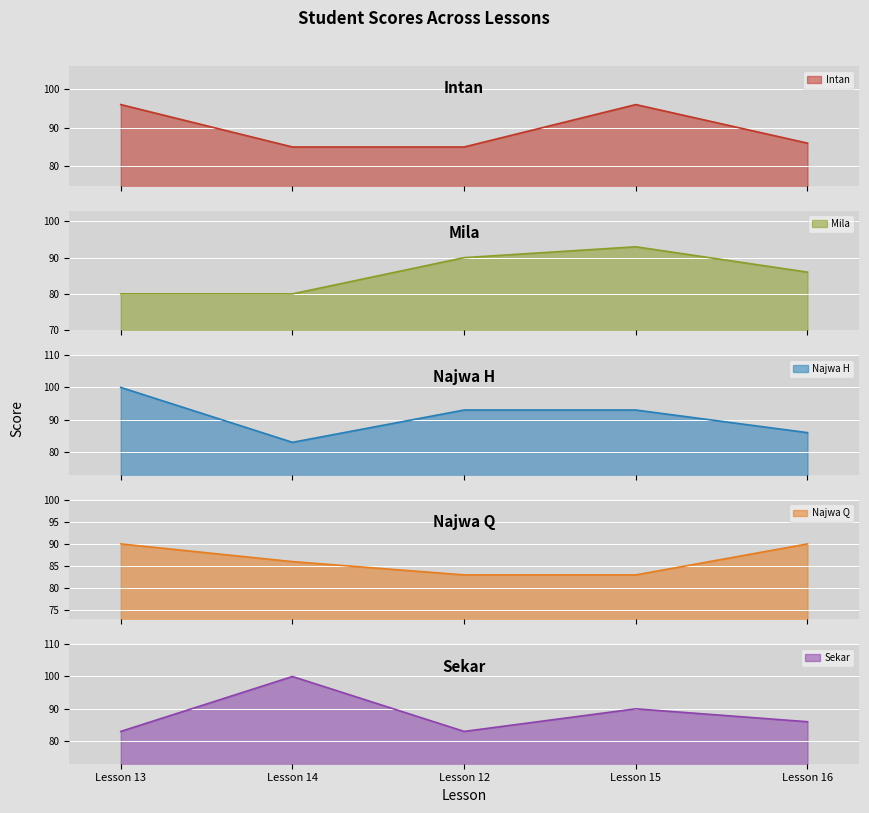

What is the maximum value for Intan?

96